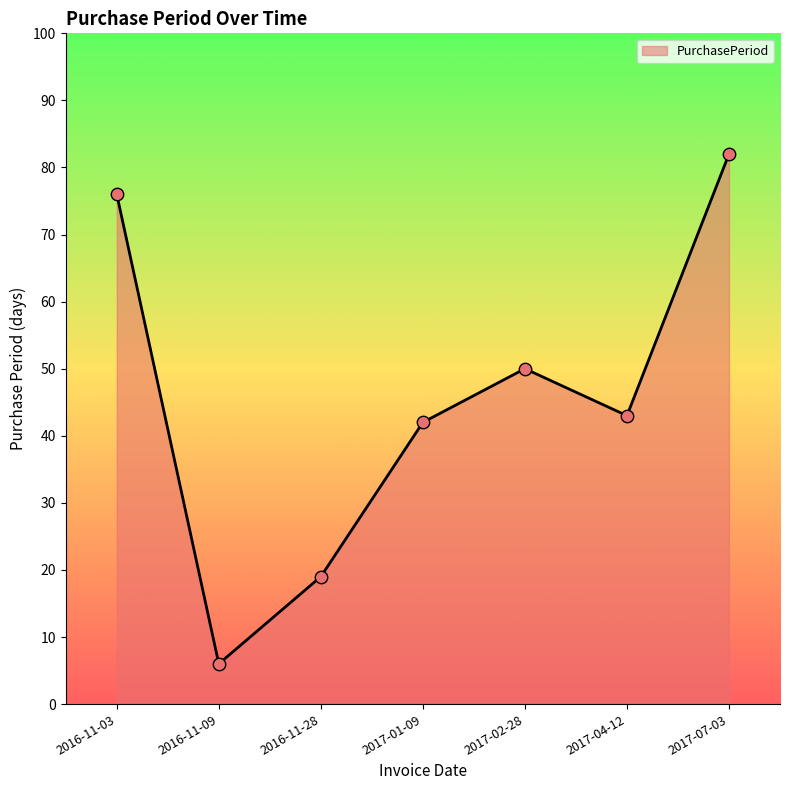

Between 2017-07-03 and 2016-11-09, which is larger?

2017-07-03